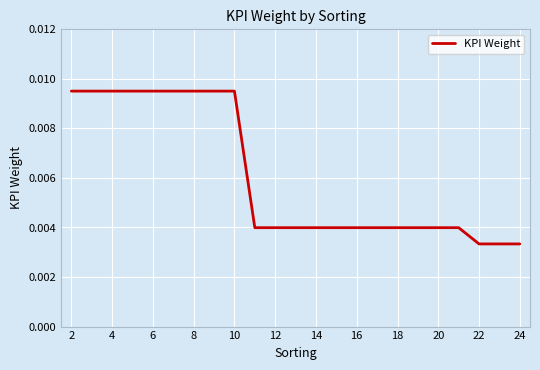

Is this an area chart (filled region under the line)?

No